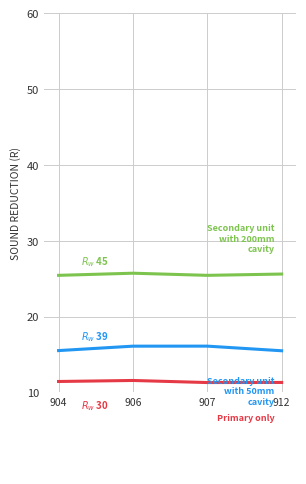

What is the total value across all series at 906?

53.4